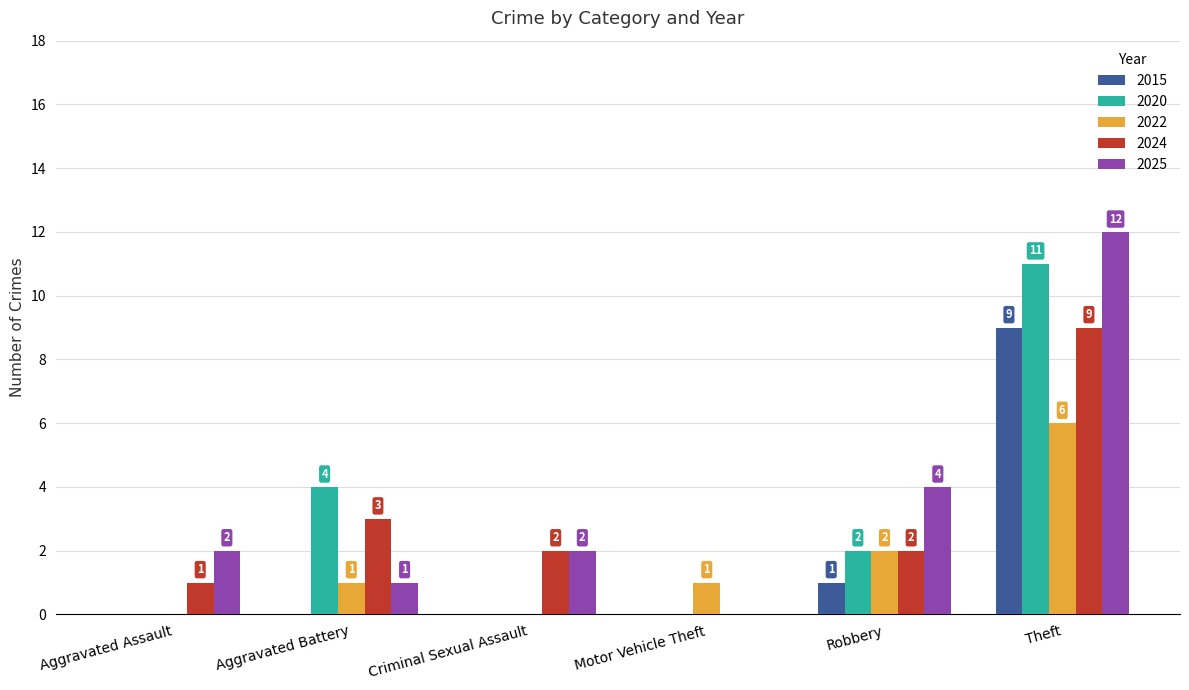

Which category has the highest value in the 2015 series?

Theft